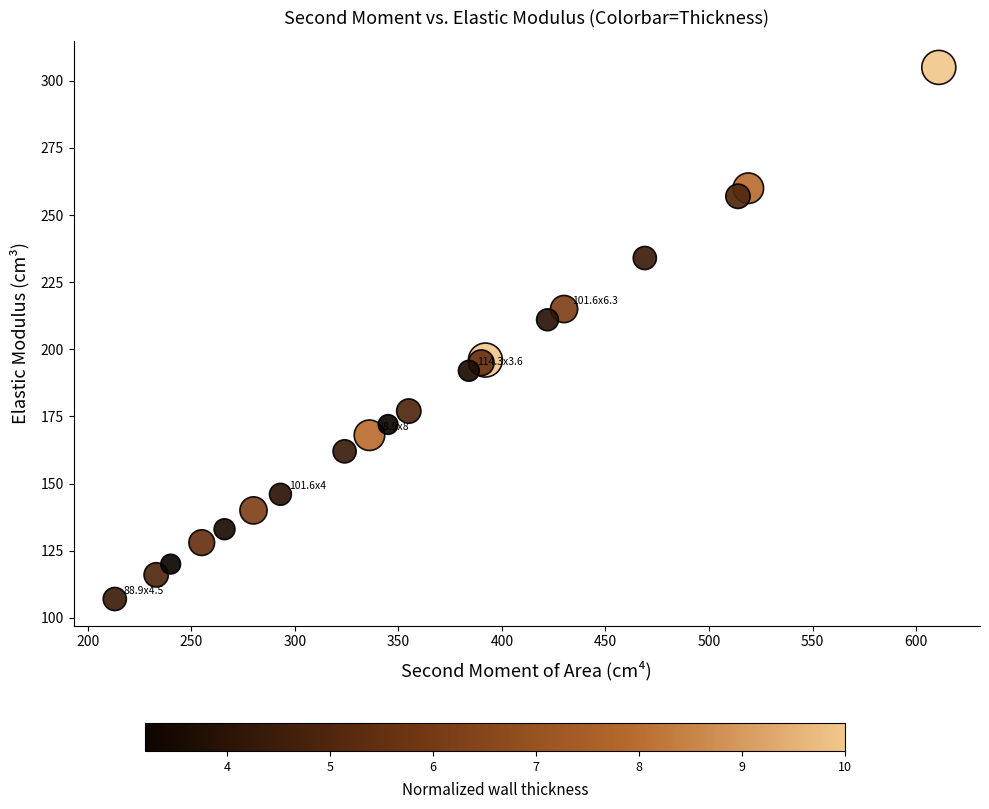

What Y value in the scatter plot is closest to 206?

211